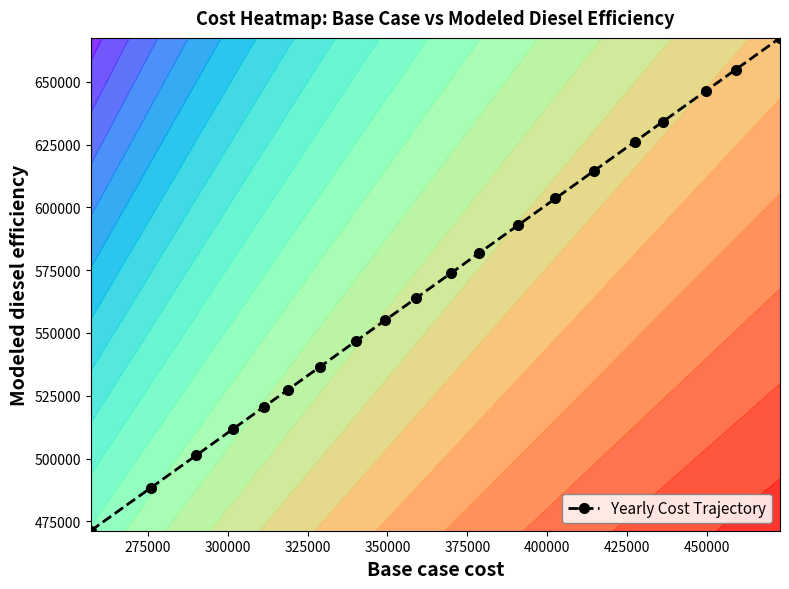

What is the difference between the maximum and minimum values?

196194.4